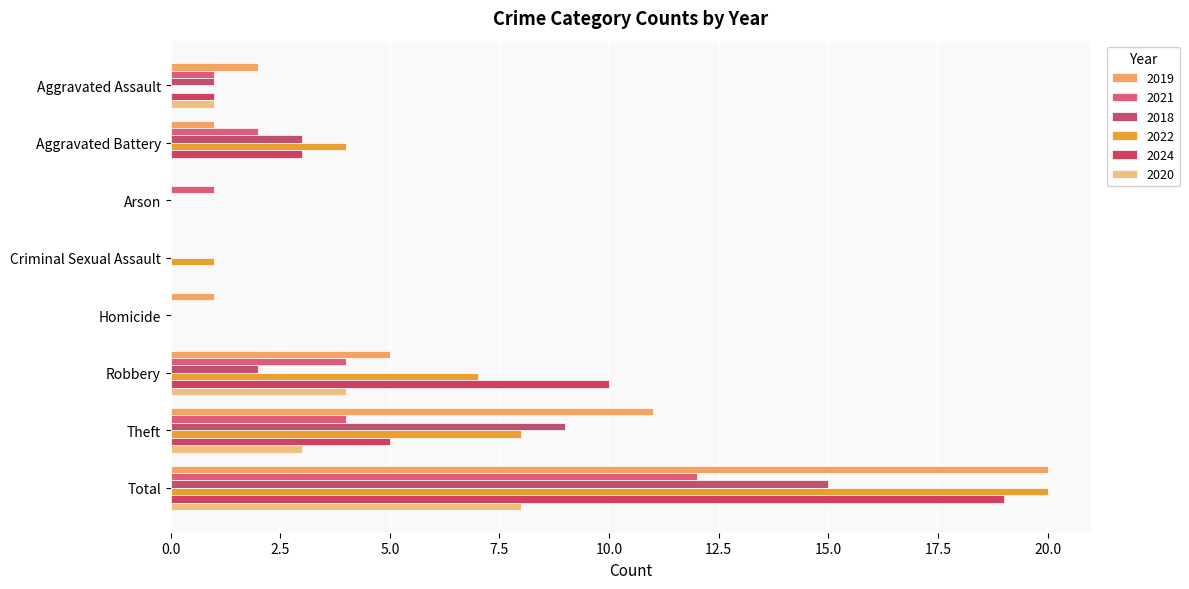

What is the maximum value for 2021?

12